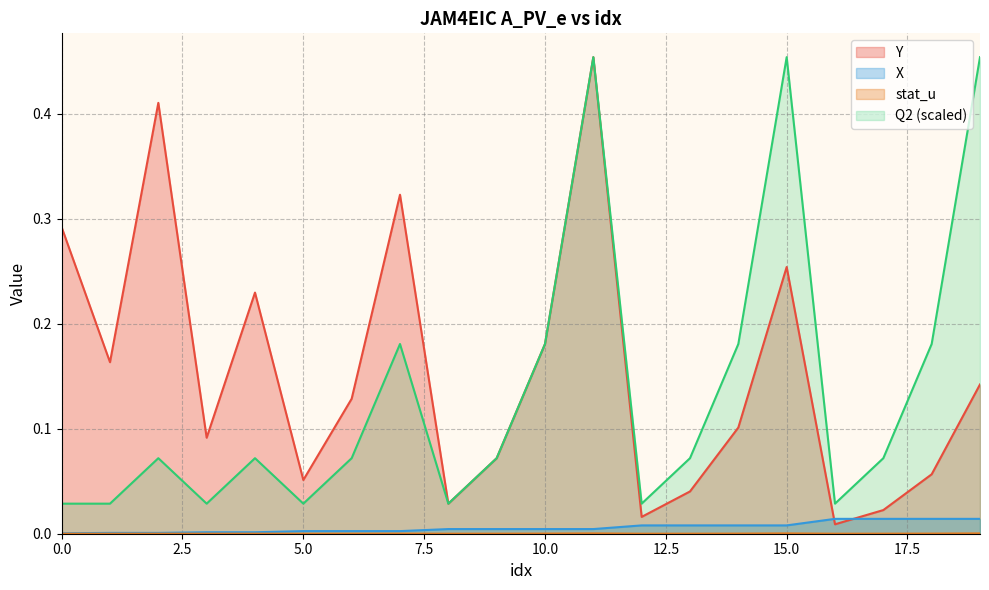

Between 18 and 3, which is larger?

3